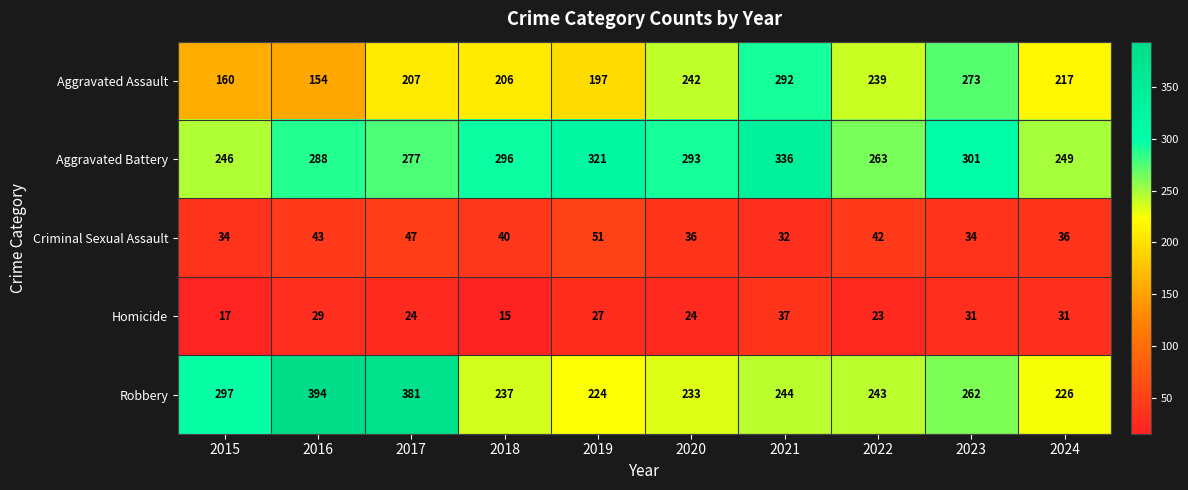

At 2022, list the series in order from largest to smallest.

Aggravated Battery, Robbery, Aggravated Assault, Criminal Sexual Assault, Homicide